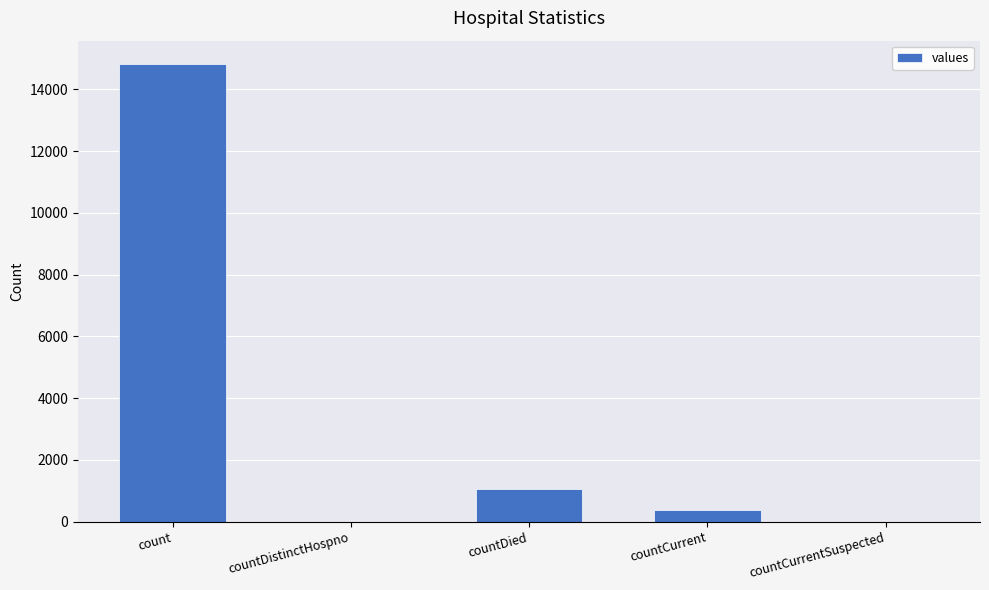

True or false: the data shows 0 at countCurrentSuspected.

True